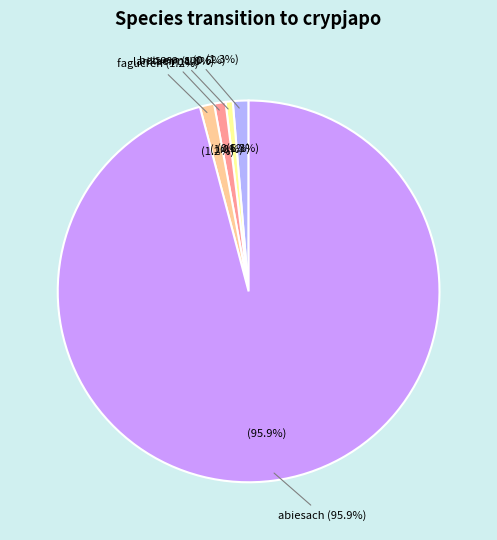

To the nearest percent, what is the average slice percentage?

17%